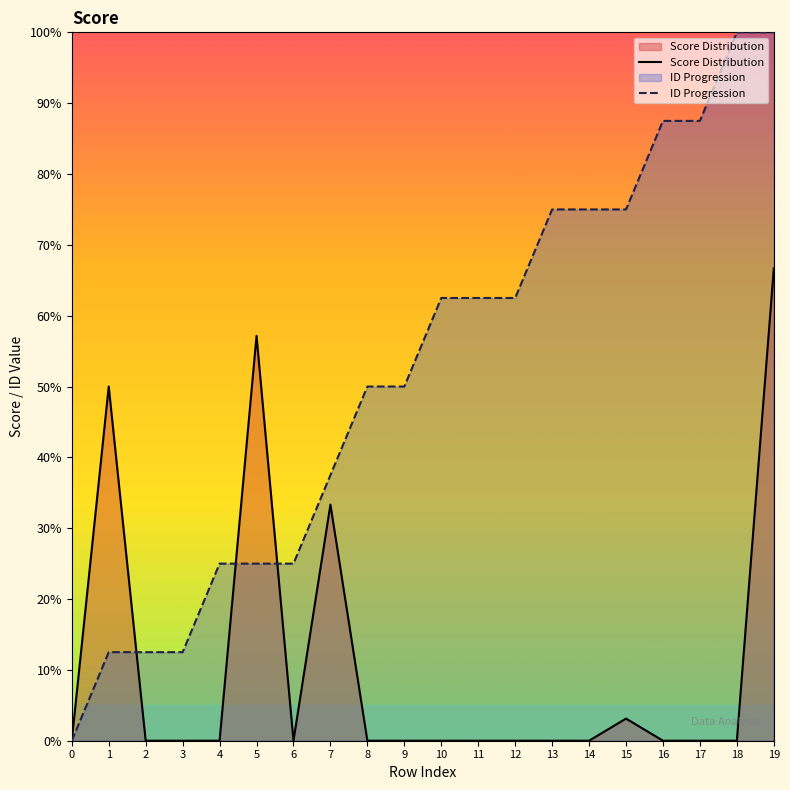

Which series has the largest range (max minus min)?

ID Progression